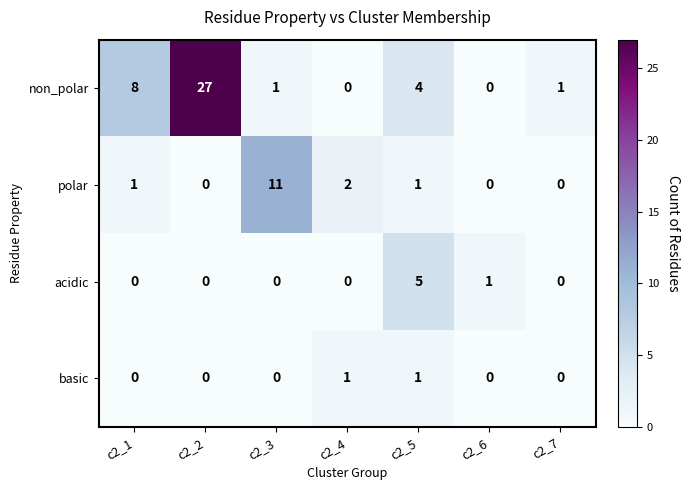

At which label is non_polar closest to 13?

c2_1